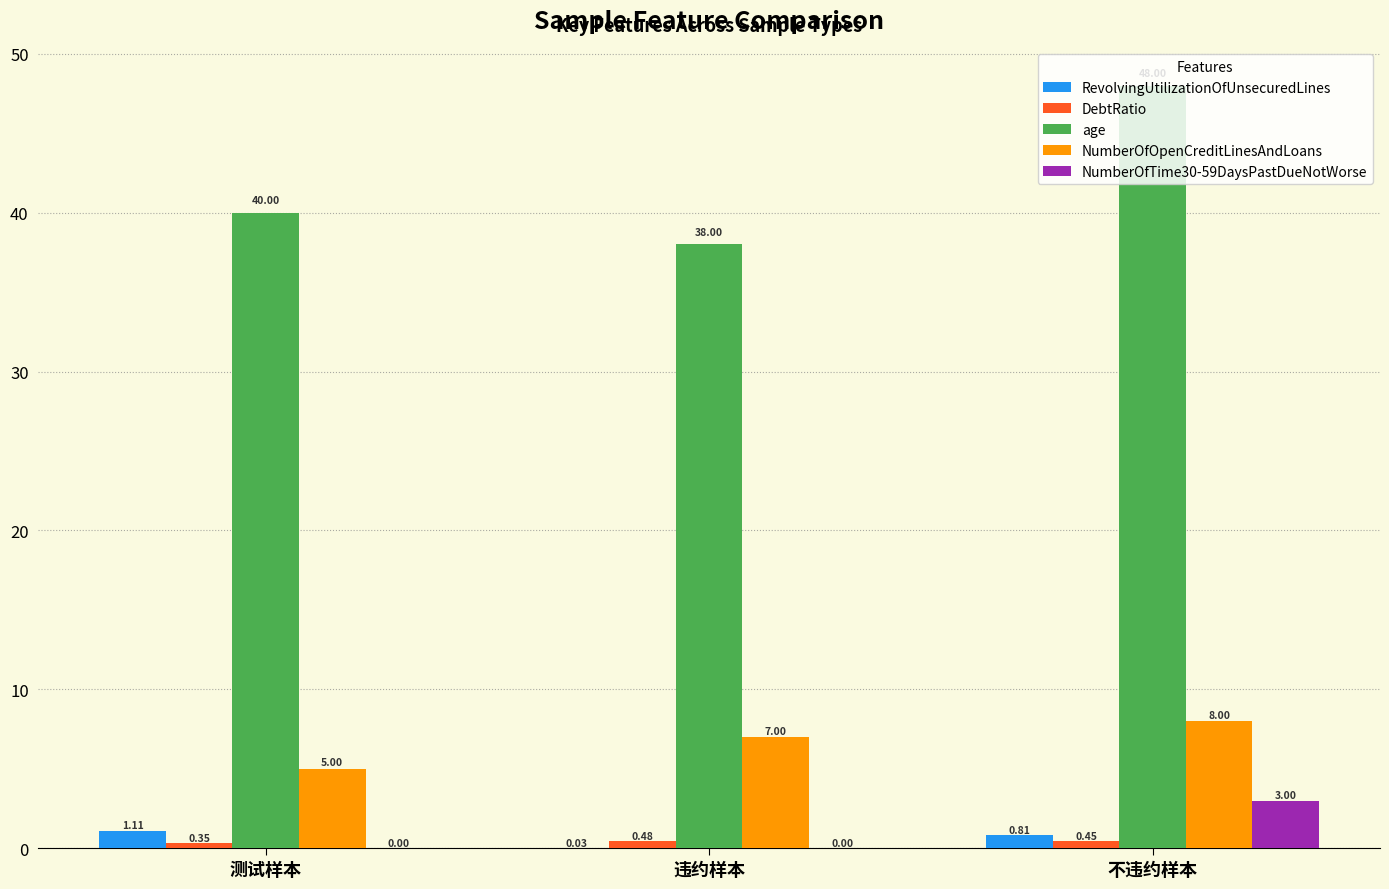

Are the bars horizontal?

No